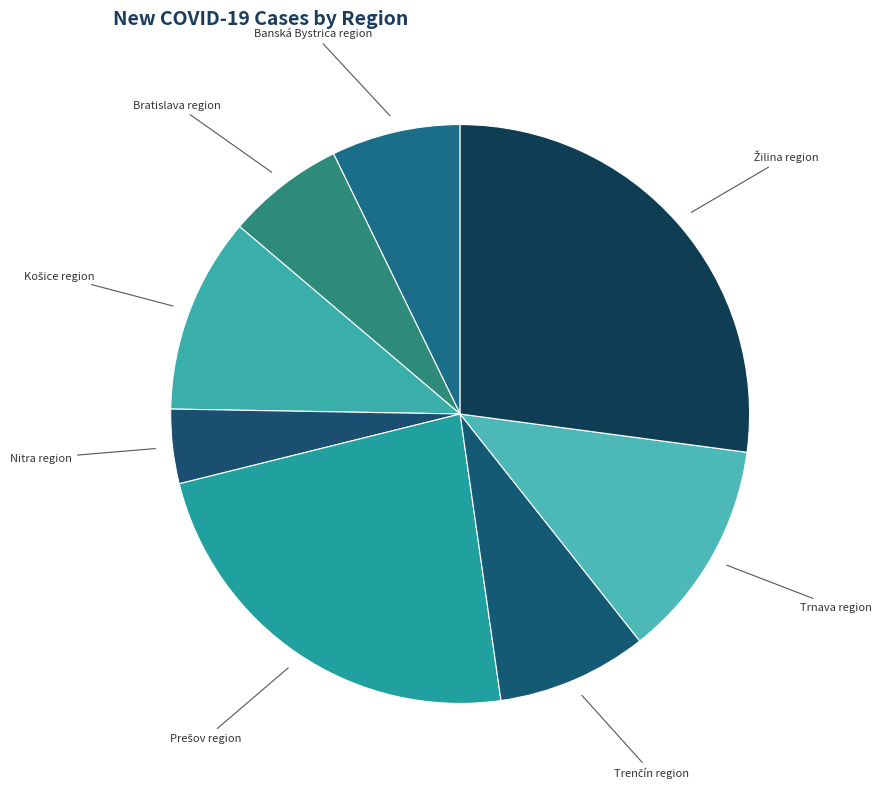

Which category has the smallest portion of the pie?

Nitra region